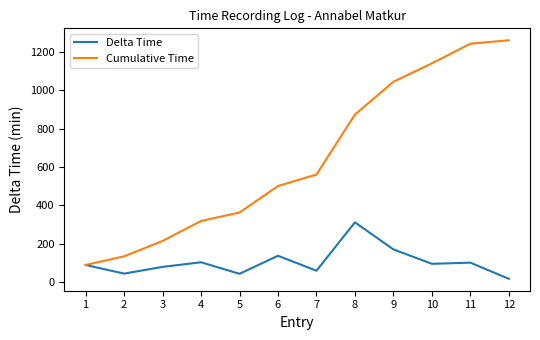

At which label does Cumulative Time reach its minimum?

1